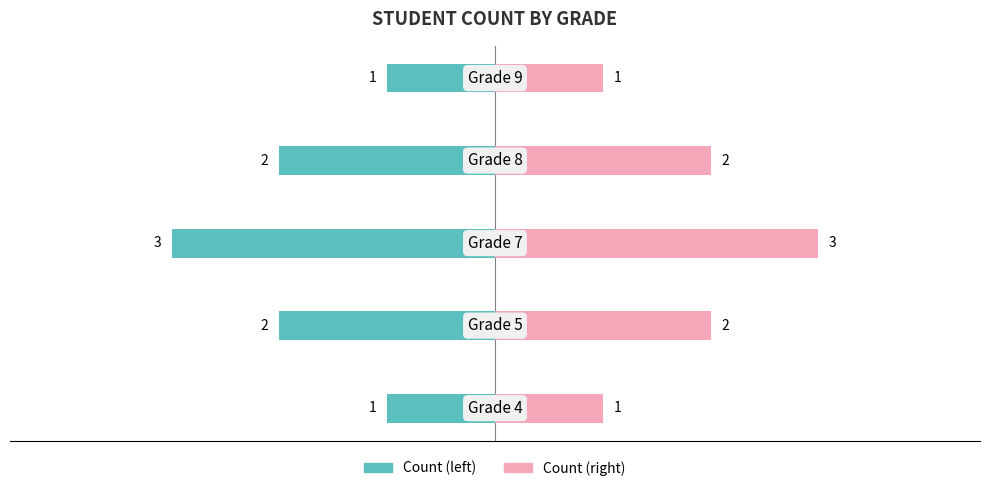

What is the average value of the Student Count (right) series?

2